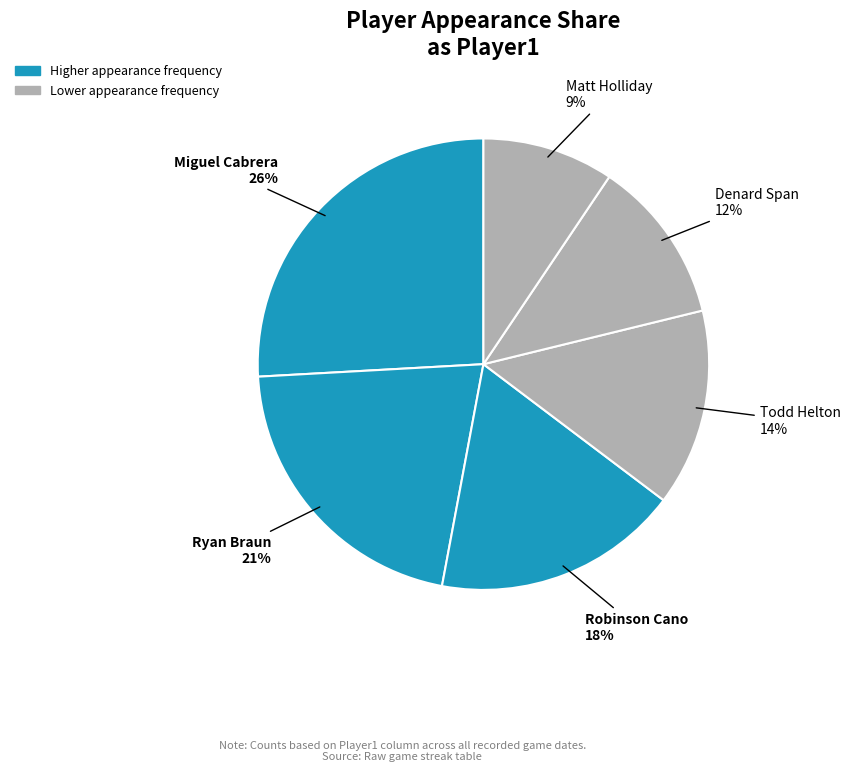

What is the smallest slice in the pie chart?

Matt Holliday